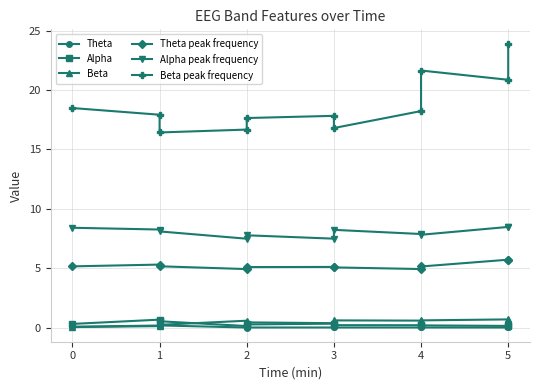

What is the total value across all series at 1?

30.6